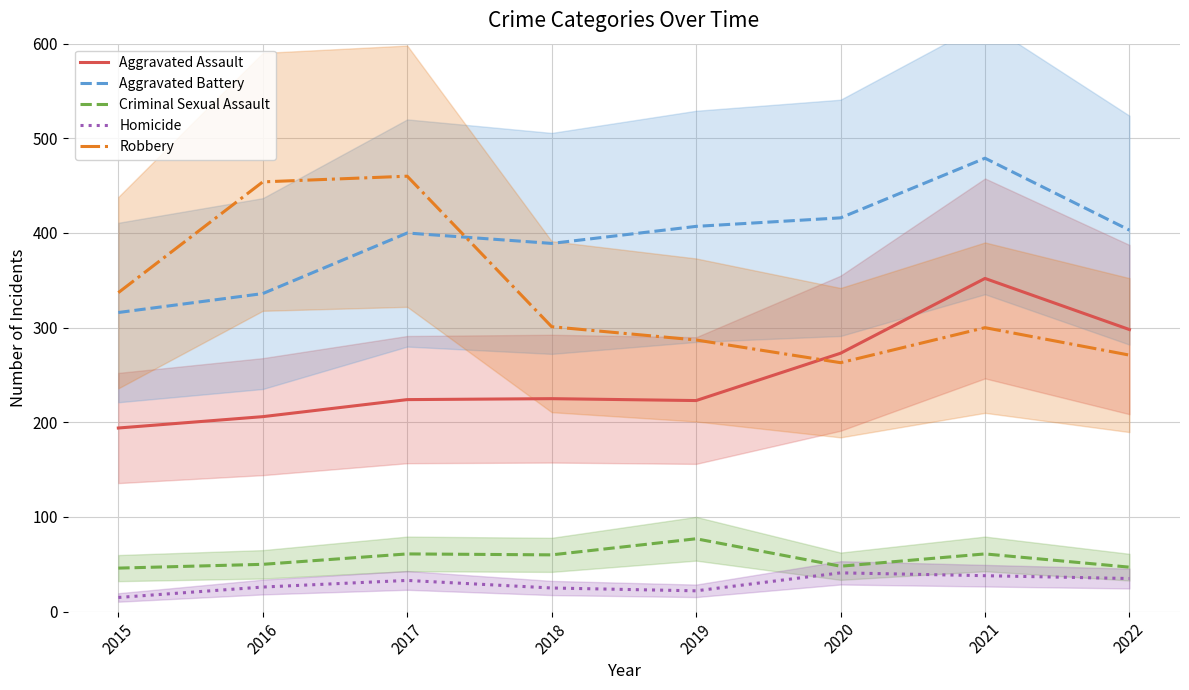

Is it true that Criminal Sexual Assault equals 29 at 2016?

False